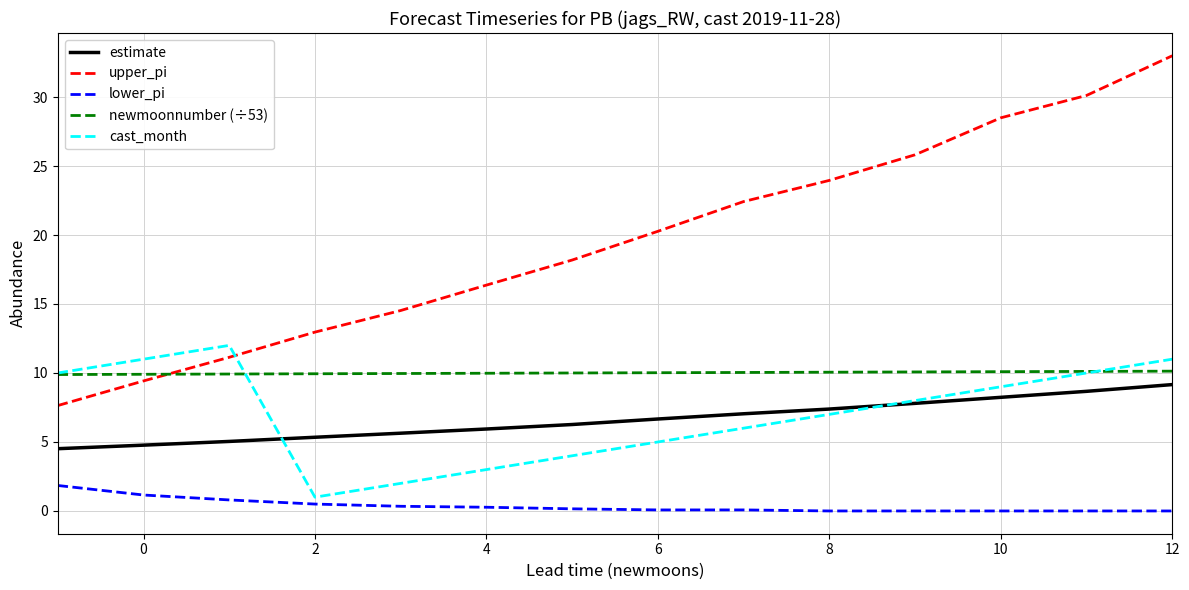

How many intersections are there between cast_month and estimate?

2